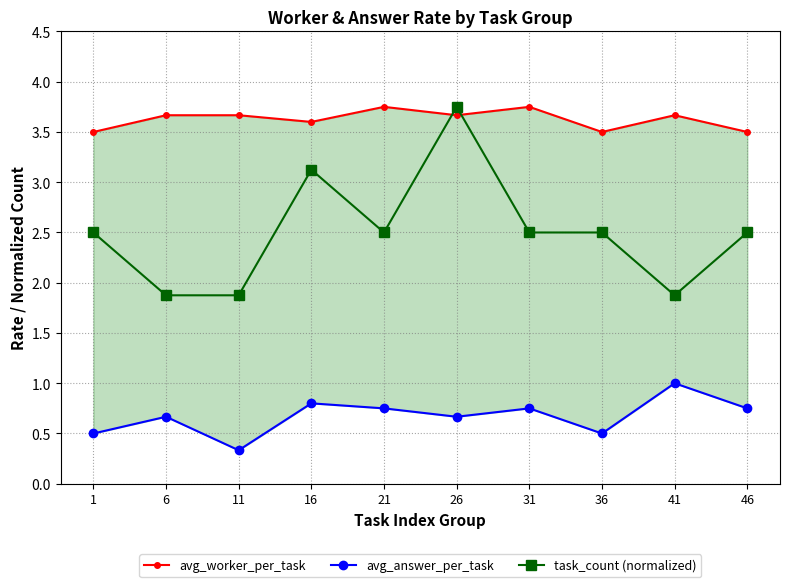

Reading right to left, list all the values displayed in this chart.

avg_worker_per_task: 3.5	3.7	3.5	3.8	3.7	3.8	3.6	3.7	3.7	3.5
avg_answer_per_task: 0.8	1.0	0.5	0.8	0.7	0.8	0.8	0.3	0.7	0.5
task_count (normalized): 2.5	1.9	2.5	2.5	3.8	2.5	3.1	1.9	1.9	2.5